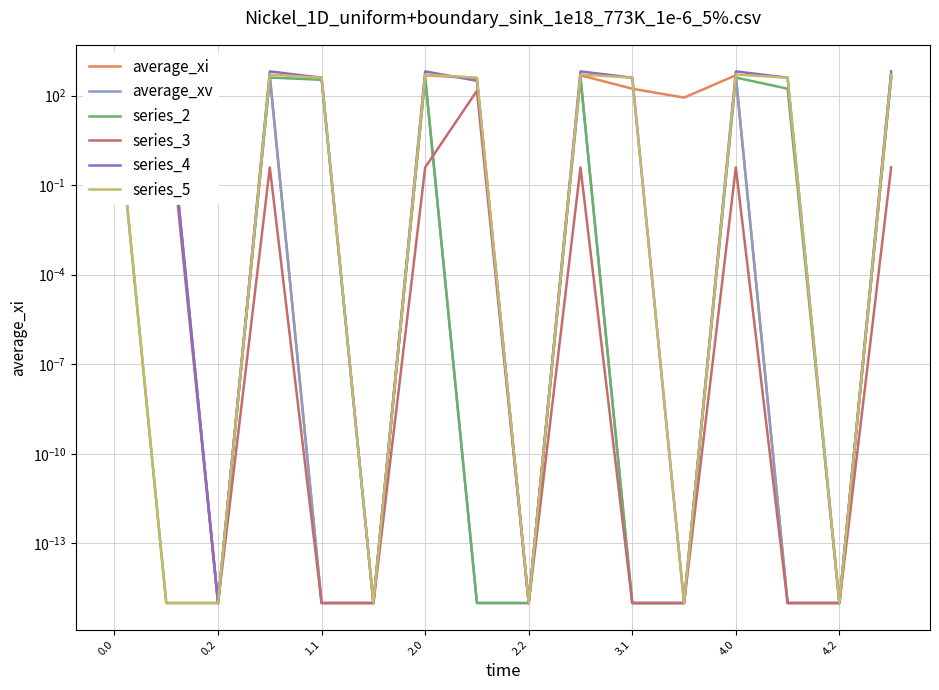

Which series changed the most between 1.1 and 4.2?

series_5